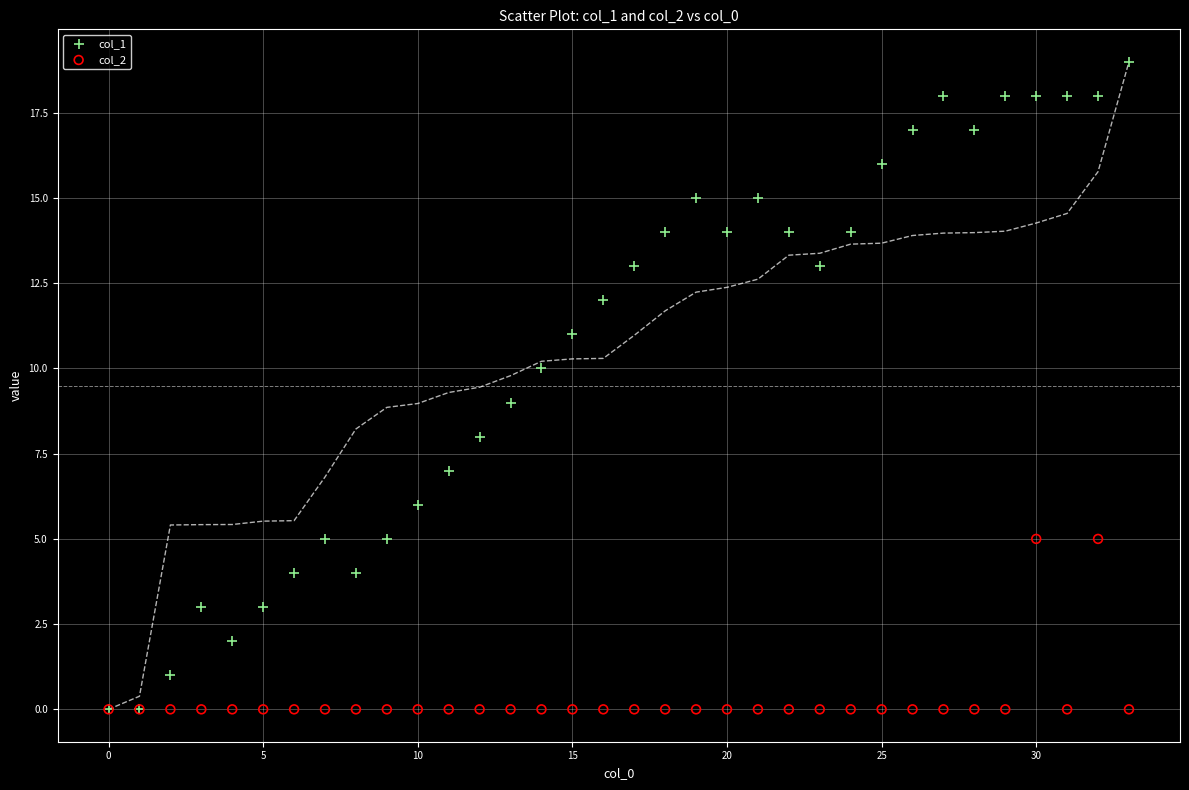

What are all the series names shown in the legend?

col_1, col_2